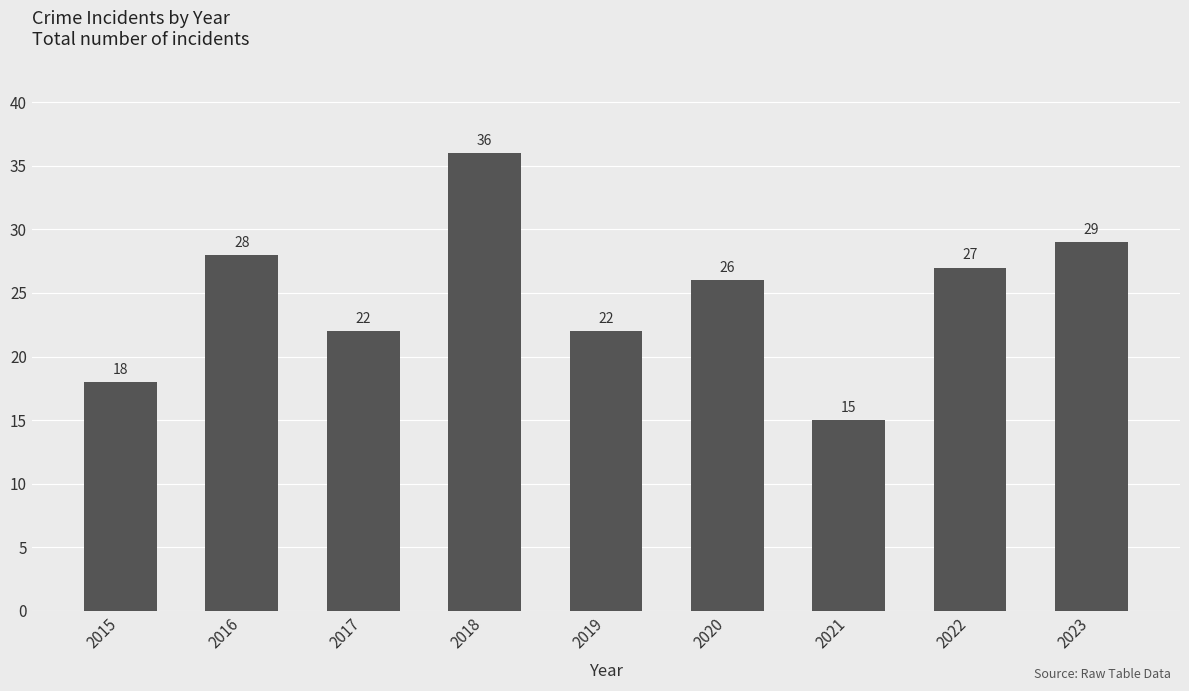

What is the ratio of the value at 2019 to the value at 2018?

0.6